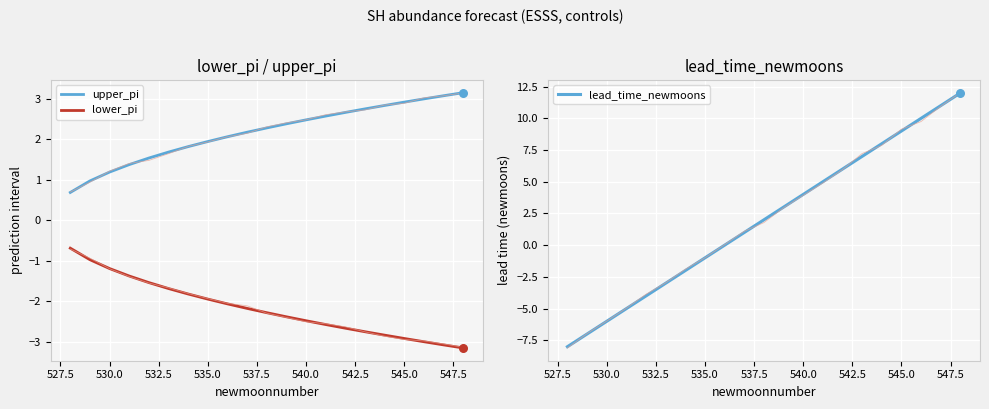

Which series has the largest Y range (max minus min)?

lead_time_newmoons